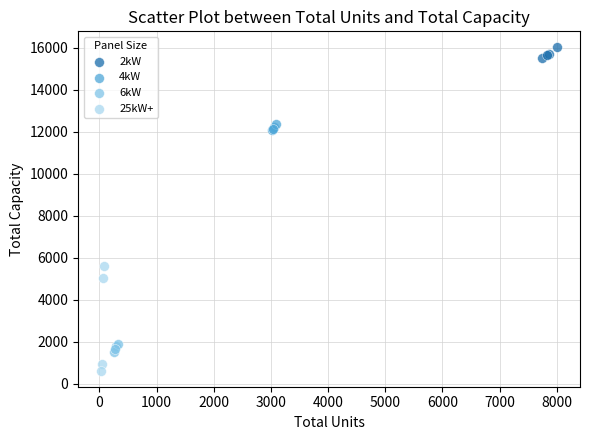

Which series reaches the minimum Y coordinate?

25kW+